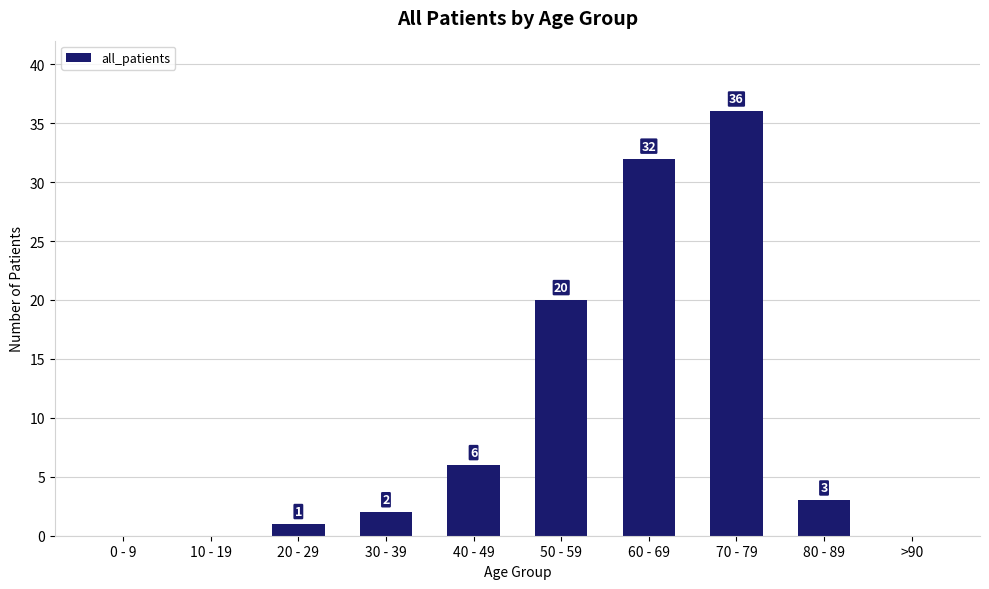

True or false: the data shows 10 at 40 - 49.

False